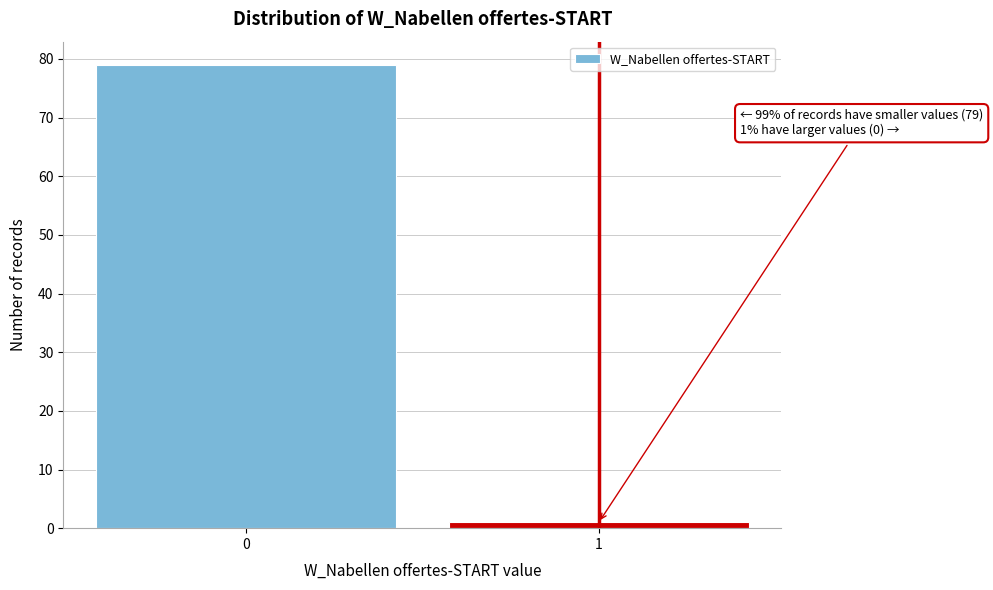

Reading right to left, extract all data points from this chart.

1=1	0=79